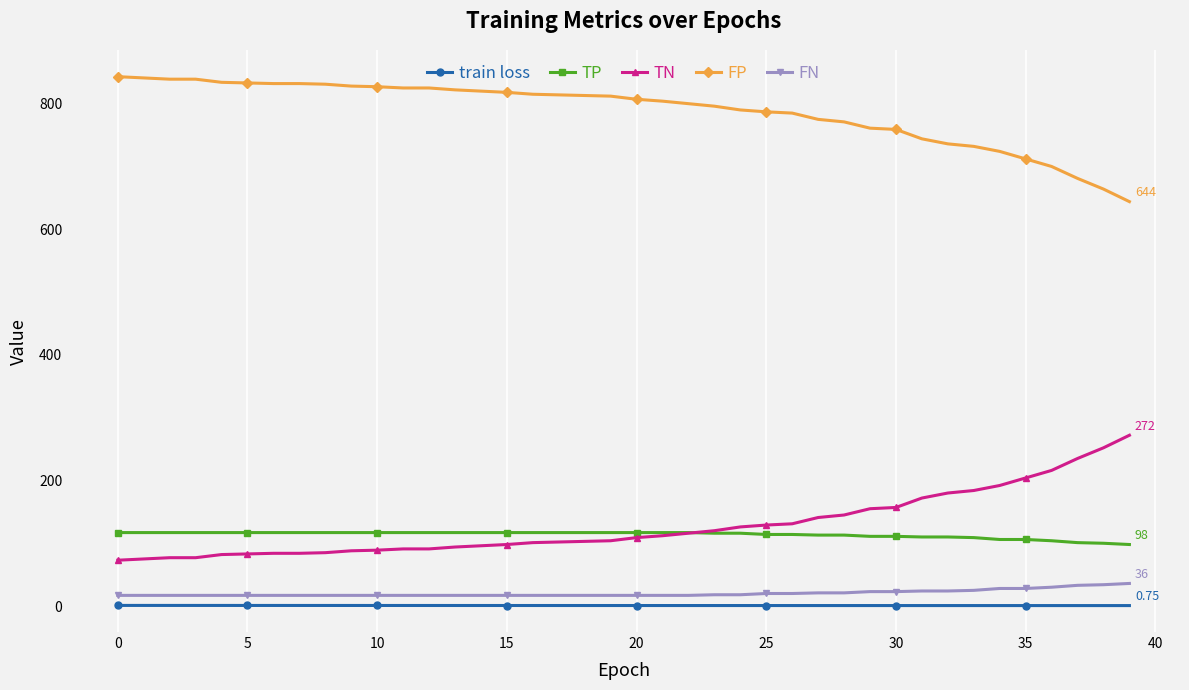

Which series has the largest total across all categories?

FP